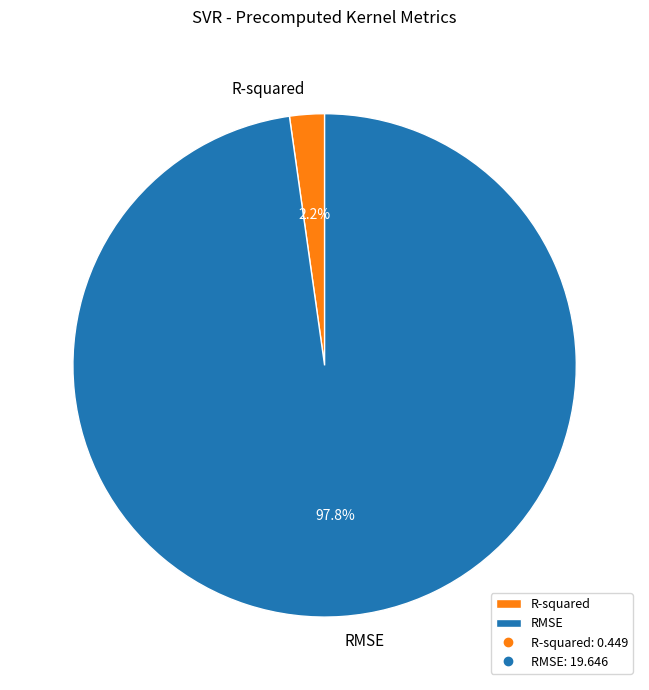

Combined, what portion of the pie is R-squared and RMSE?

100.0%